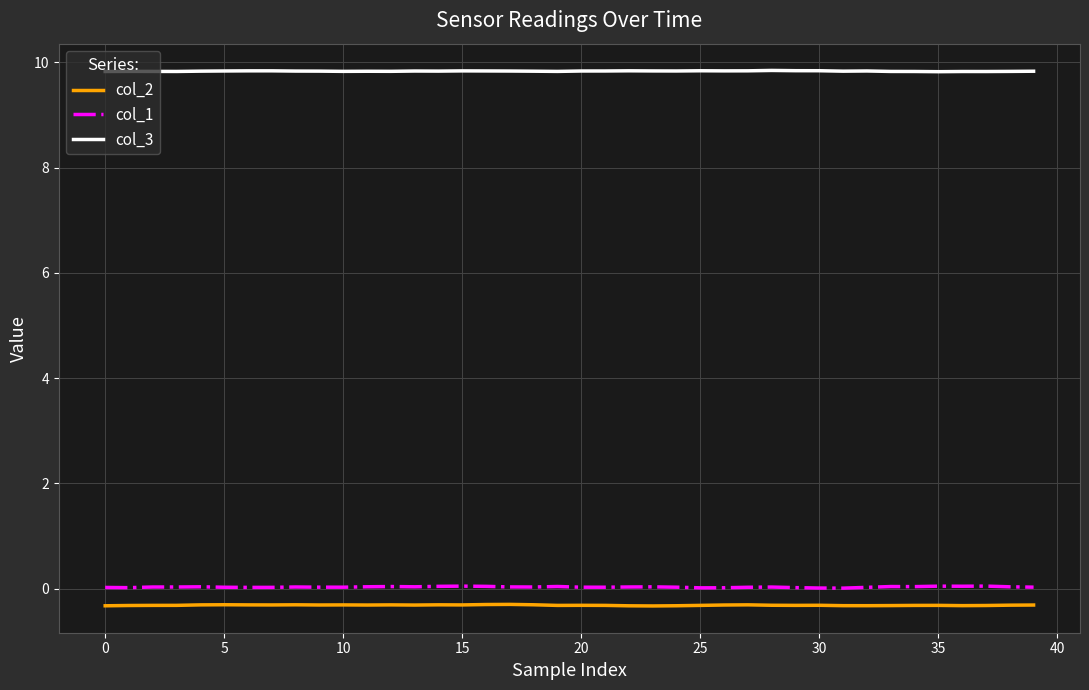

What is the maximum value shown in the chart?

9.8